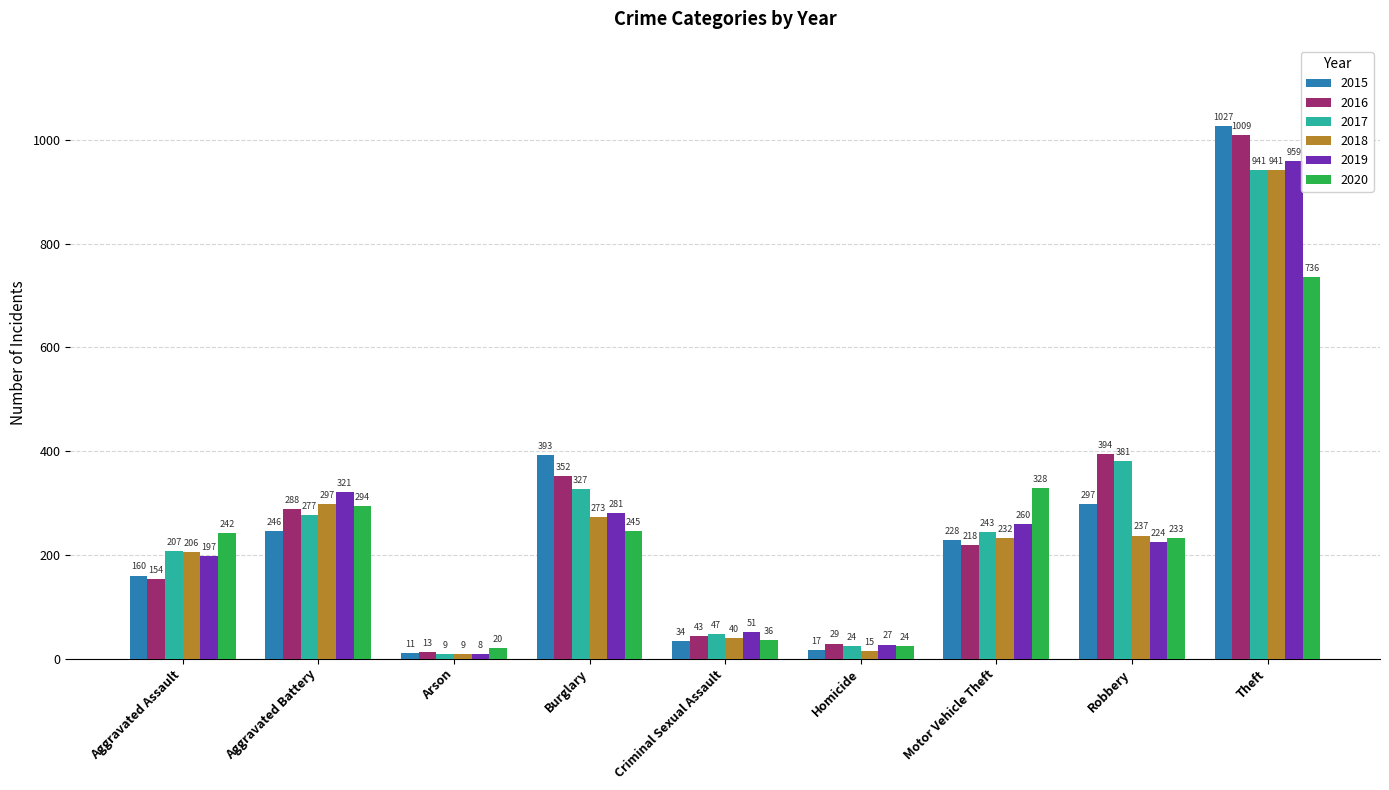

What position from the left is Burglary?

4